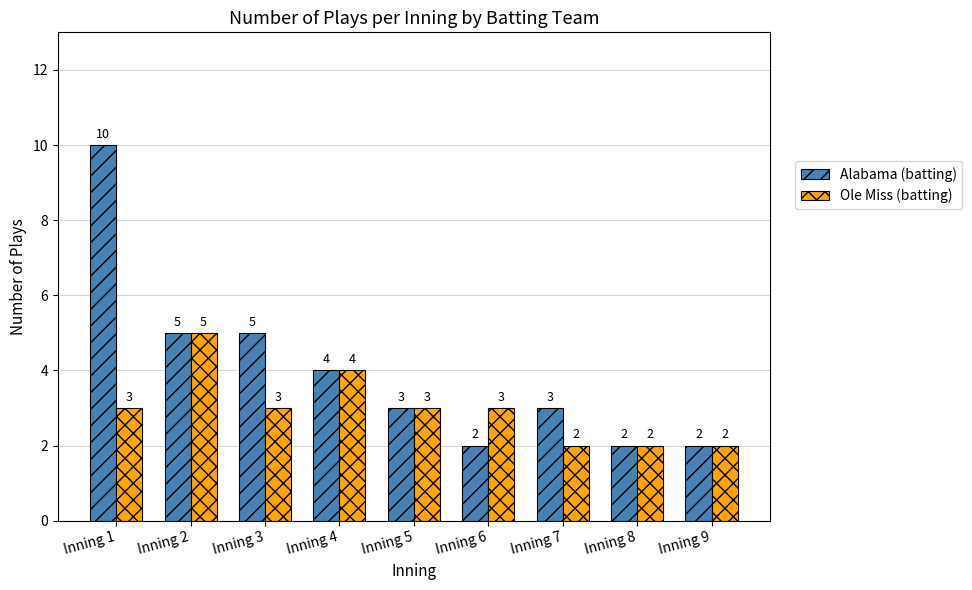

The Ole Miss (batting) series shows 2 at Inning 8. True or false?

True